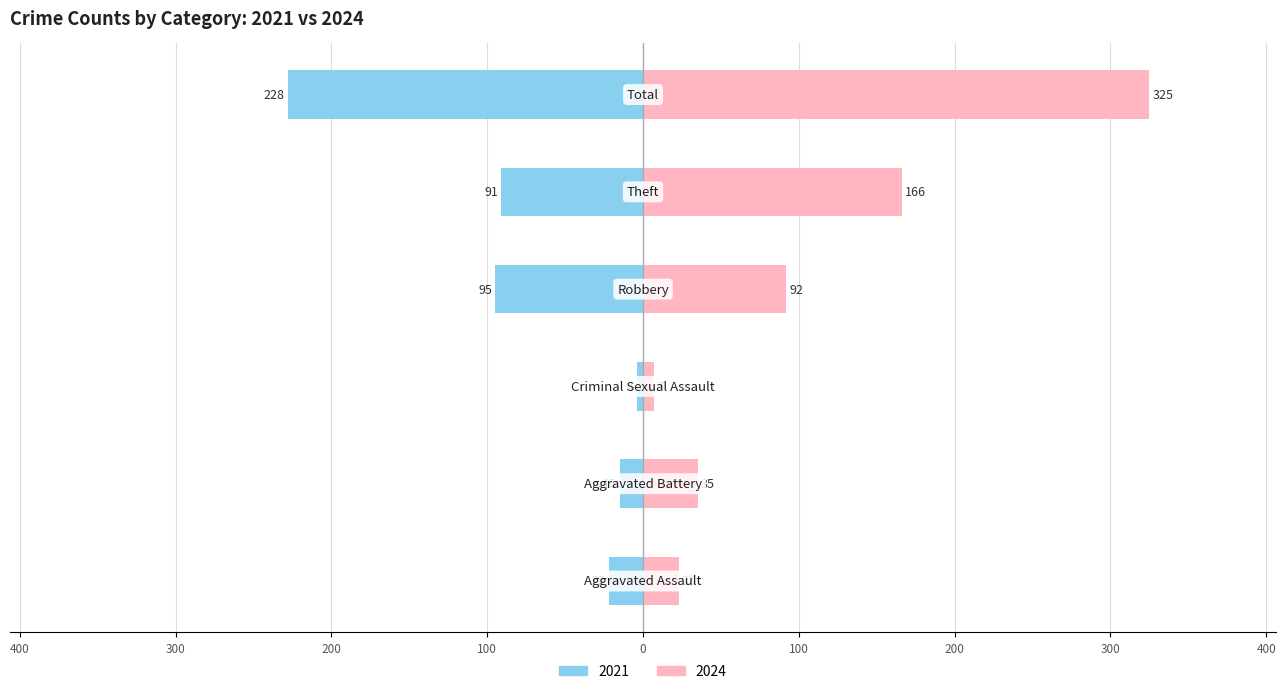

Which category has the highest value across all series?

Total